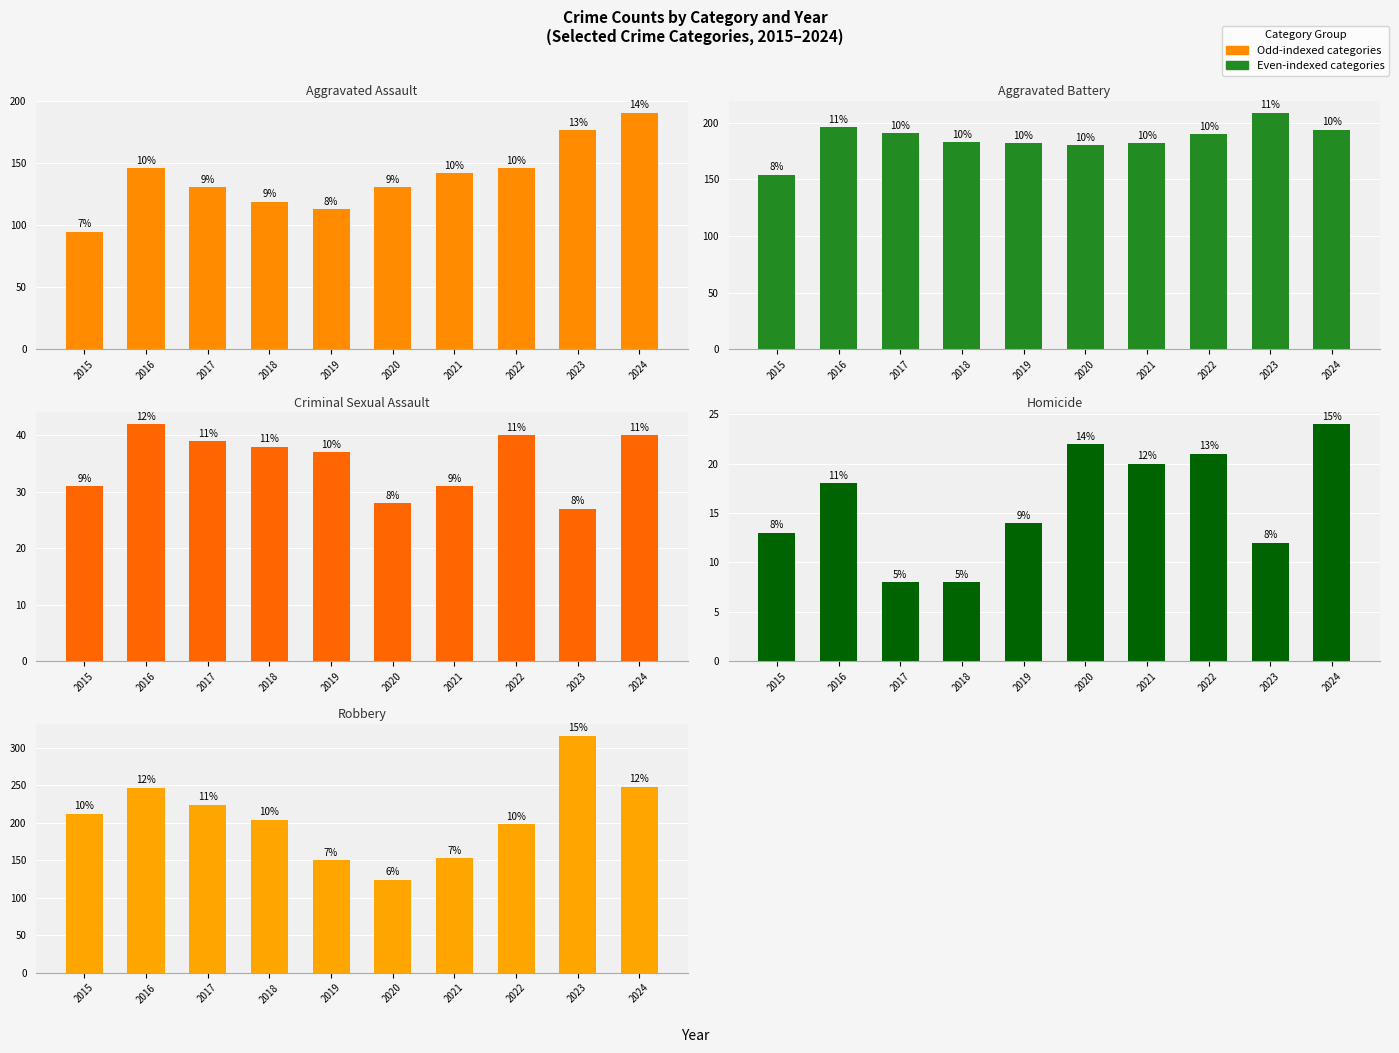

Between 2017 and 2015, which is larger?

2017